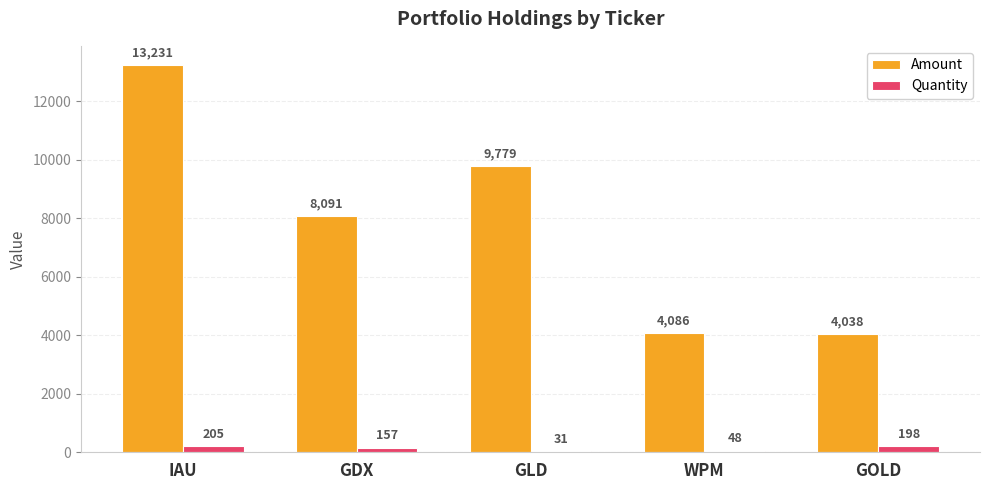

What is the highest value of the Amount series?

13231